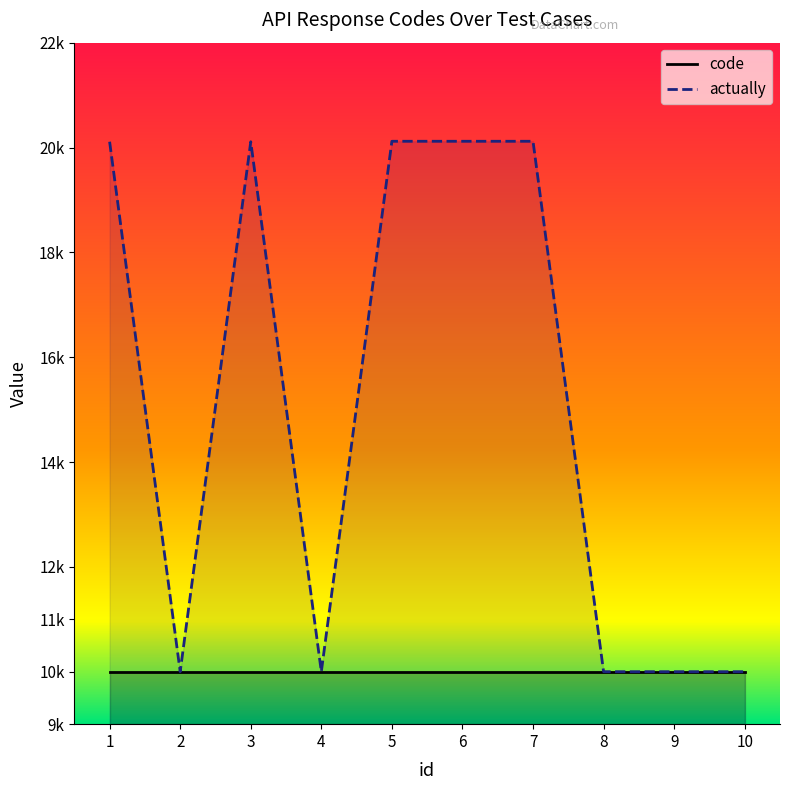

True or false: the data shows 10001 at 8.

True